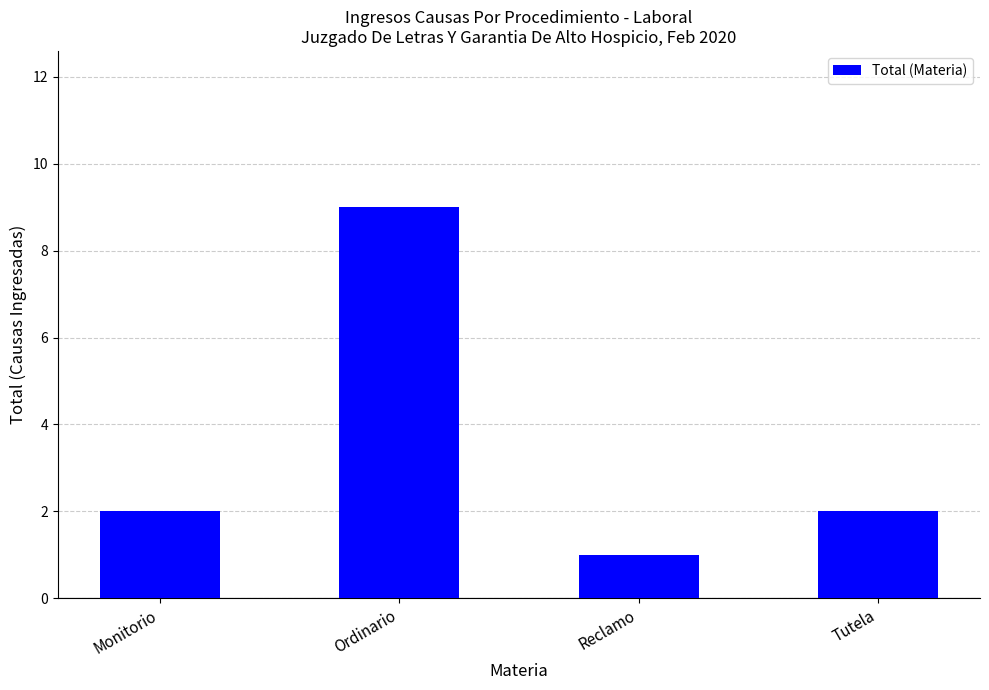

Count the values in the range 2 to 9.

3